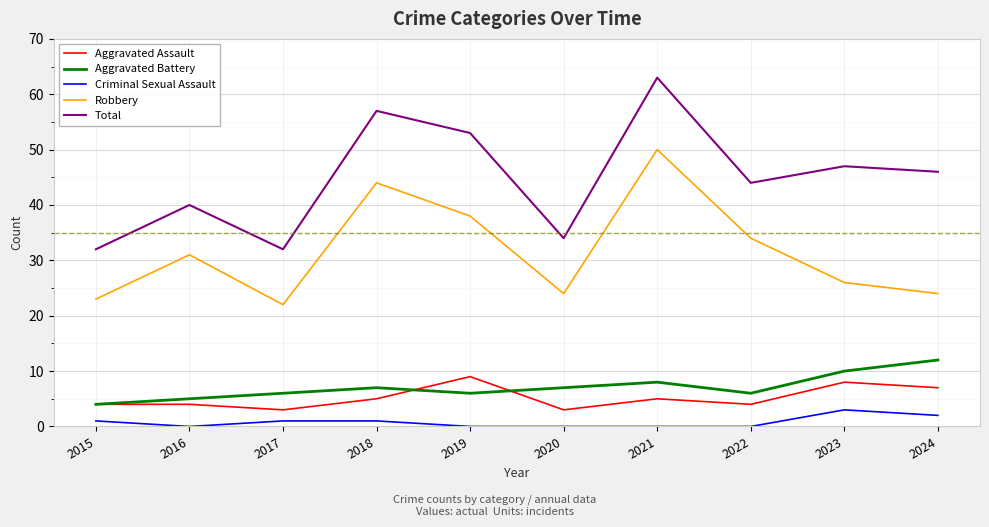

Which series has the widest spread of values?

Total